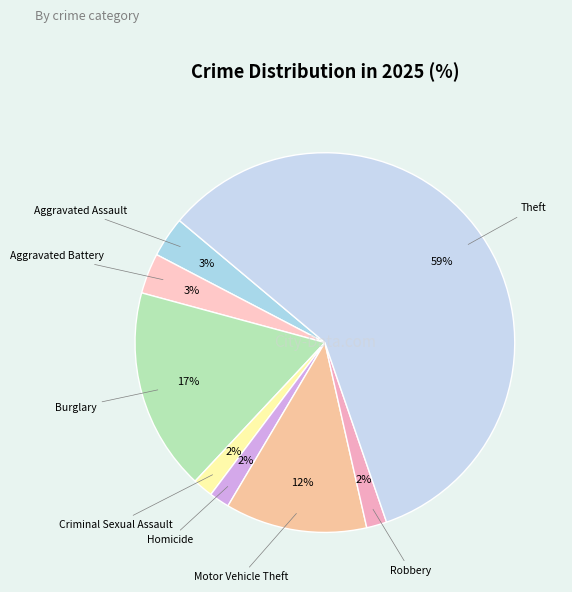

To the nearest percent, what portion does Motor Vehicle Theft represent?

12%